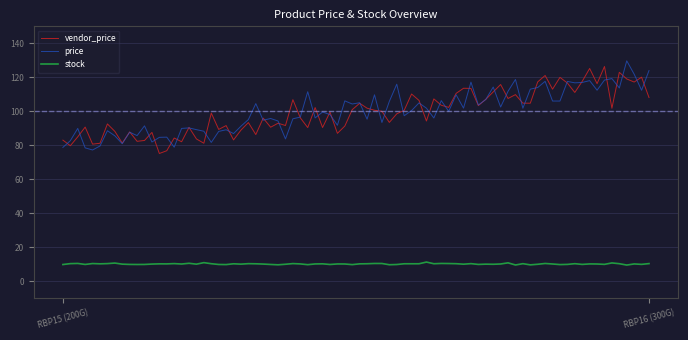

What is the greatest value displayed?

129.7